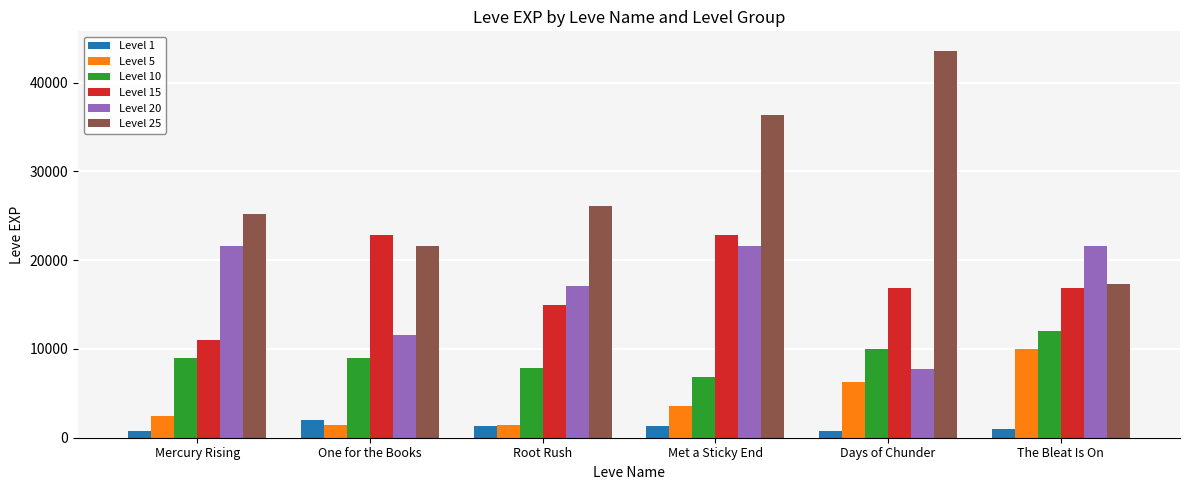

What is the value of the Level 1 bar at the 5th from the left?

800